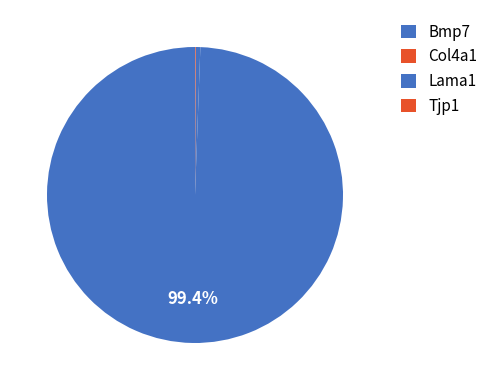

The Tjp1 slice represents 0% of the pie. True or false?

True